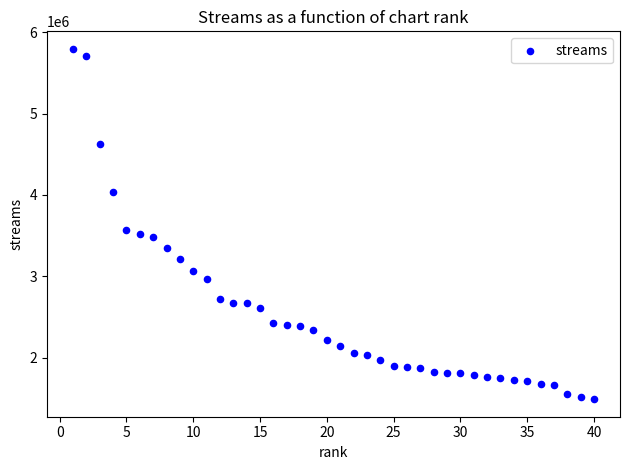

What Y value in the scatter plot is closest to 3642619?

3571855